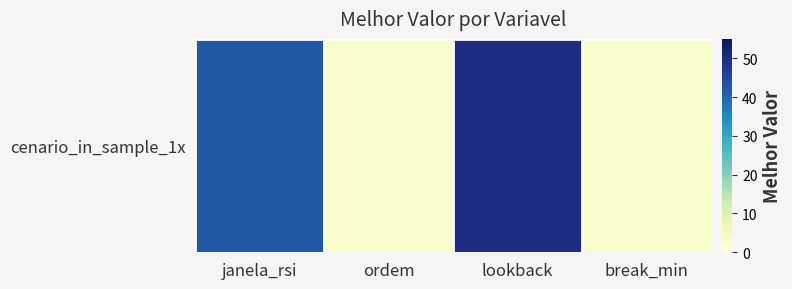

At which label does the data first exceed 42?

lookback